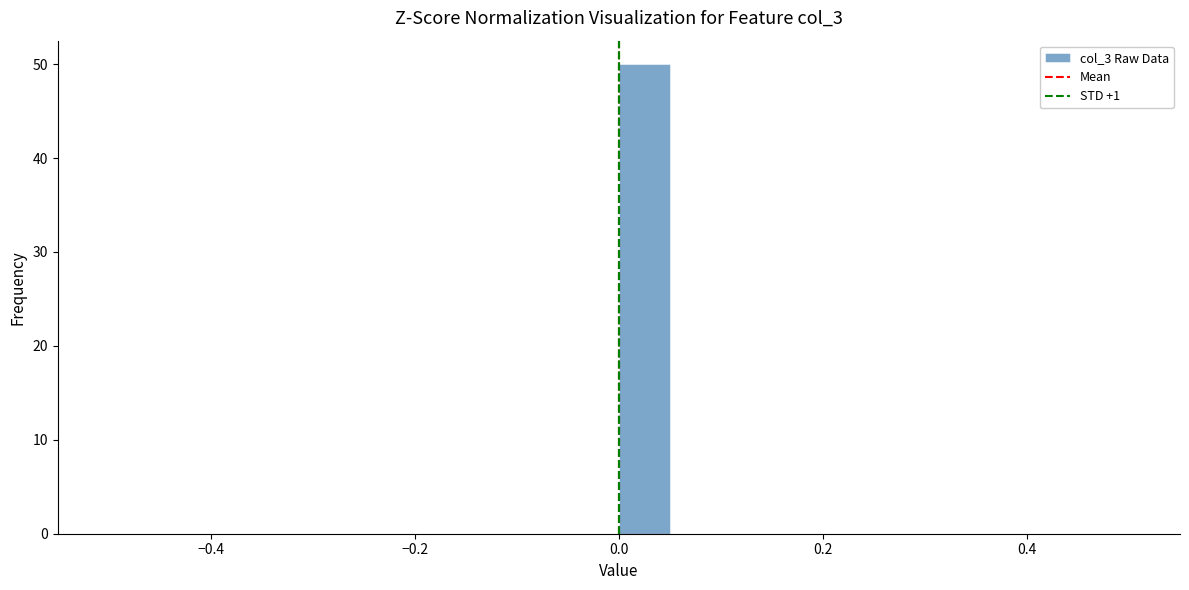

Around what value on the x-axis is the tallest bar? Give the approximate position of its centre, as read against the axis.

0.02